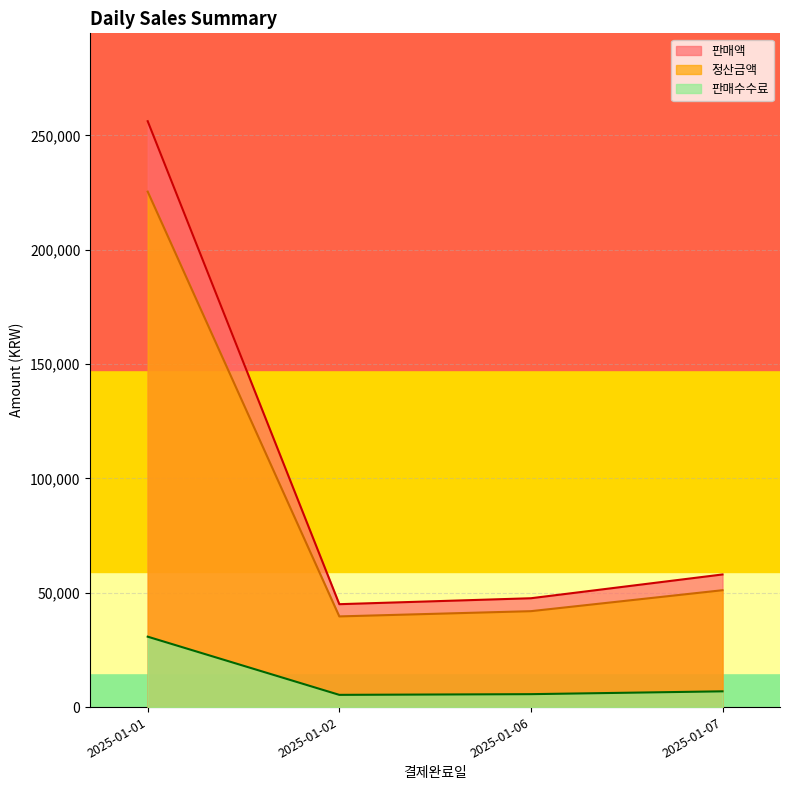

Where is 판매수수료 nearest to the value 7900?

2025-01-07